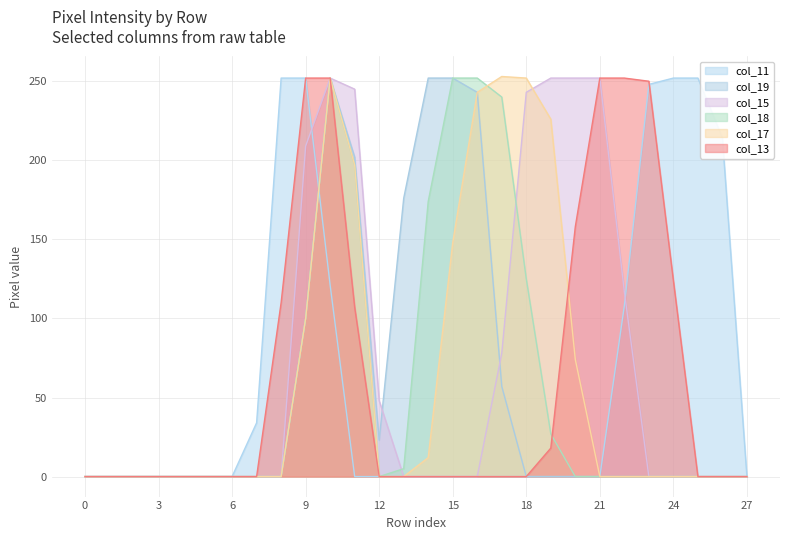

What is the value of the col_13 point at the 20th from the left?

18